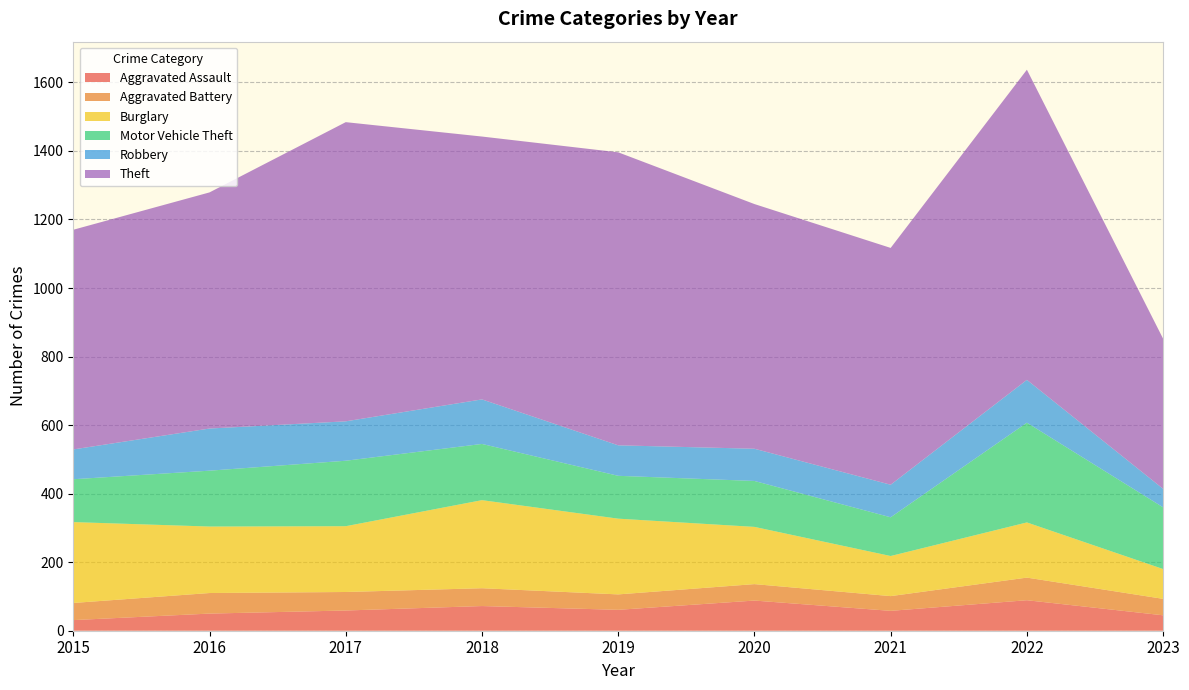

Reading right to left, extract all data points from this chart.

Aggravated Assault: 45	89	58	88	61	72	59	50	31
Aggravated Battery: 48	66	43	48	45	52	54	60	50
Burglary: 87	161	117	167	221	257	192	194	236
Motor Vehicle Theft: 180	291	113	134	125	164	191	163	125
Robbery: 54	125	95	94	89	130	115	123	87
Theft: 438	905	691	714	855	767	873	689	641